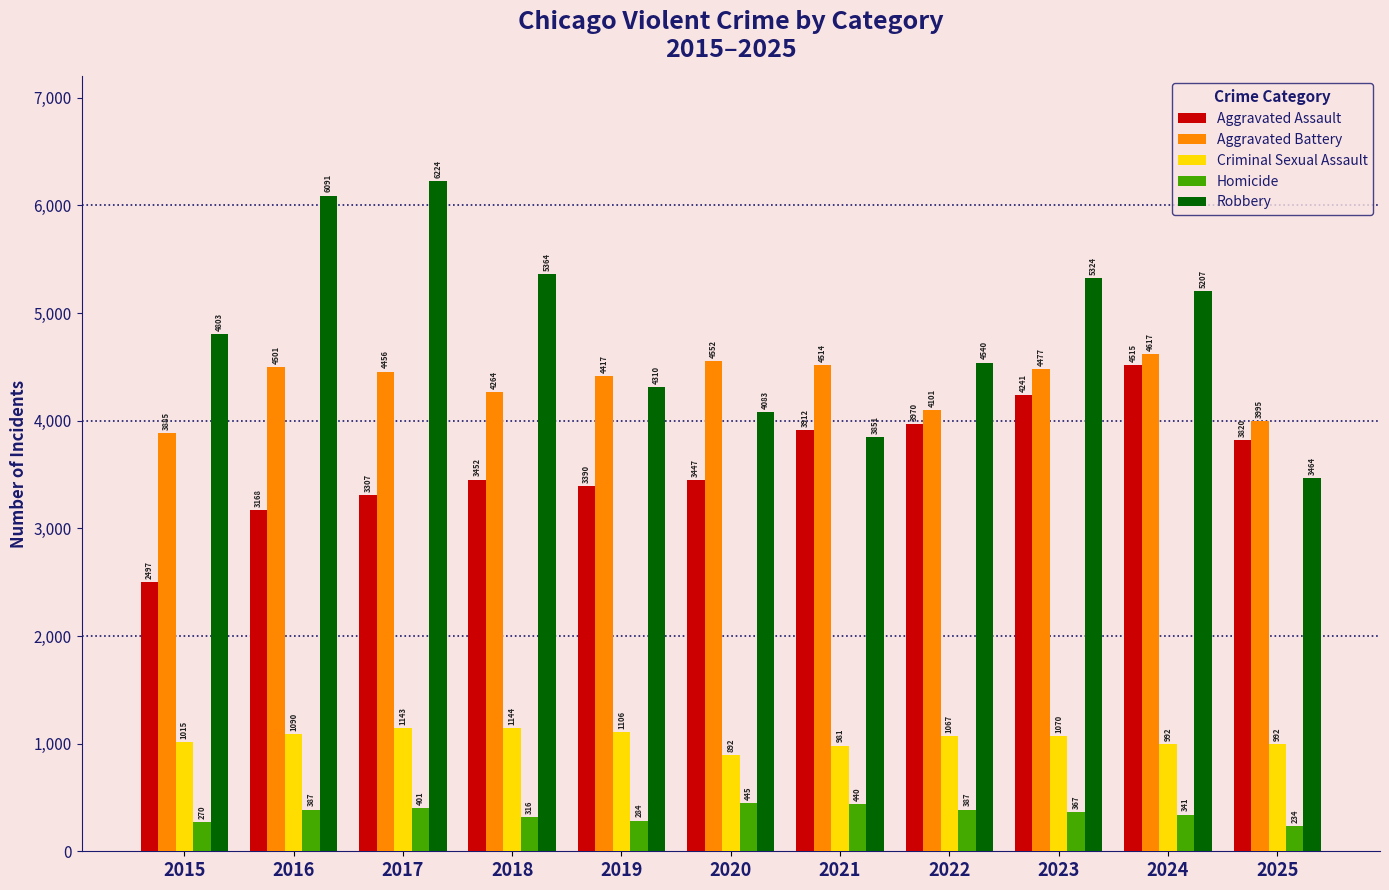

What are all the series names shown in the legend?

Aggravated Assault, Aggravated Battery, Criminal Sexual Assault, Homicide, Robbery